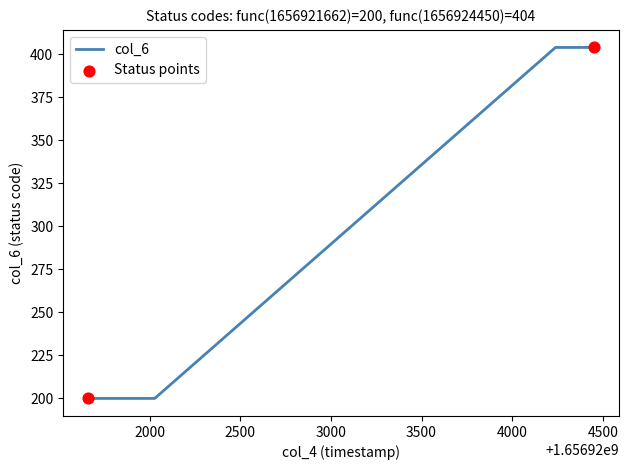

What is the greatest value displayed?

404